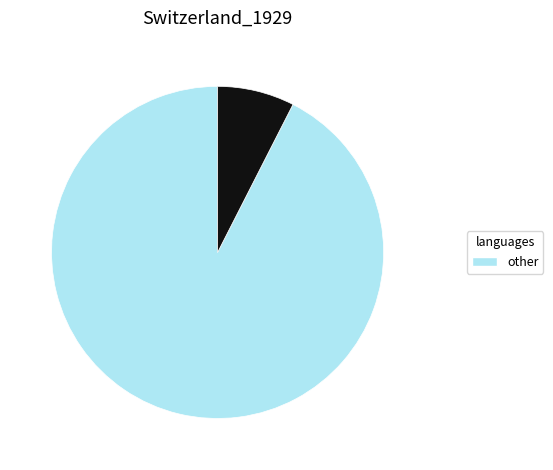

Does any single category account for the majority?

Yes